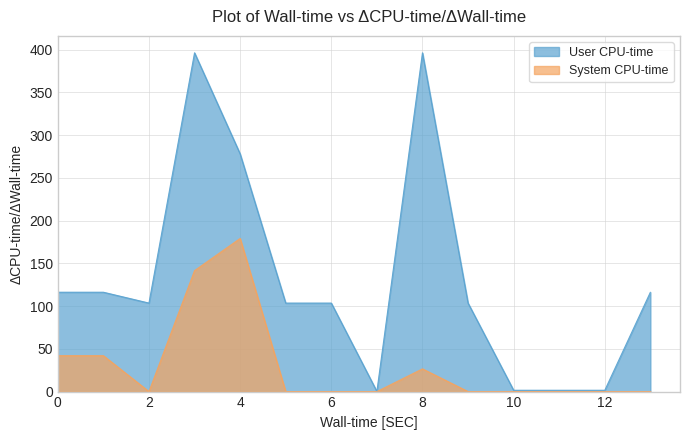

What position from the right is 0.0?

14